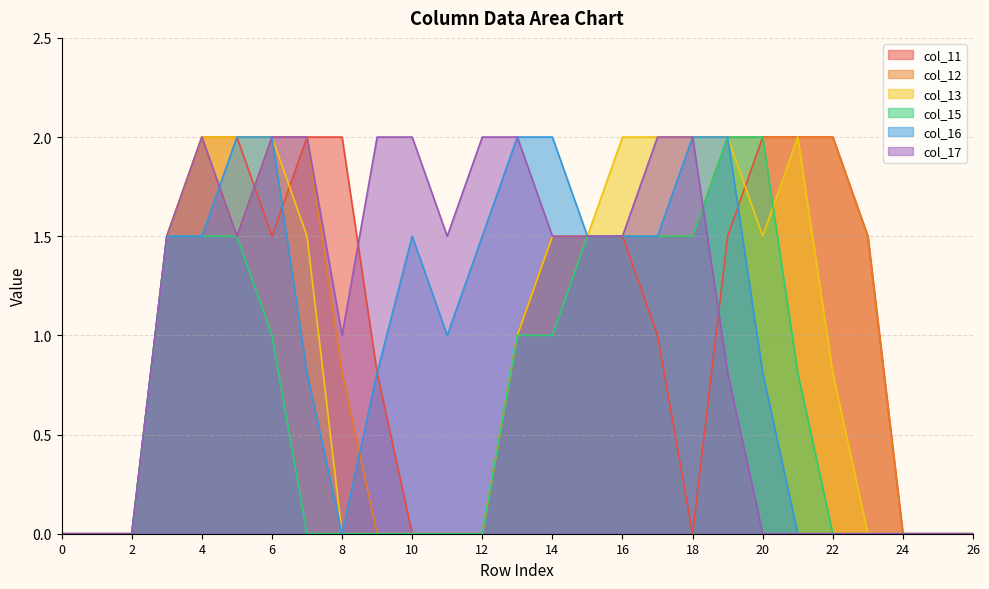

Reading left to right, what are all the values shown in this chart?

col_11: 0.0	0.0	0.0	1.5	2.0	2.0	1.5	2.0	2.0	0.8	0.0	0.0	0.0	1.0	1.5	1.5	1.5	1.0	0.0	1.5	2.0	2.0	2.0	1.5	0.0	0.0	0.0
col_12: 0.0	0.0	0.0	1.5	2.0	1.5	2.0	2.0	0.8	0.0	0.0	0.0	0.0	1.0	1.5	1.5	1.5	1.5	1.5	2.0	2.0	2.0	2.0	1.5	0.0	0.0	0.0
col_13: 0.0	0.0	0.0	1.5	2.0	2.0	2.0	1.5	0.0	0.0	0.0	0.0	0.0	1.0	1.5	1.5	2.0	2.0	2.0	2.0	1.5	2.0	0.8	0.0	0.0	0.0	0.0
col_15: 0.0	0.0	0.0	1.5	1.5	1.5	1.0	0.0	0.0	0.0	0.0	0.0	0.0	1.0	1.0	1.5	1.5	1.5	1.5	2.0	2.0	0.8	0.0	0.0	0.0	0.0	0.0
col_16: 0.0	0.0	0.0	1.5	1.5	2.0	2.0	0.8	0.0	0.8	1.5	1.0	1.5	2.0	2.0	1.5	1.5	1.5	2.0	2.0	0.8	0.0	0.0	0.0	0.0	0.0	0.0
col_17: 0.0	0.0	0.0	1.5	2.0	1.5	2.0	2.0	1.0	2.0	2.0	1.5	2.0	2.0	1.5	1.5	1.5	2.0	2.0	0.8	0.0	0.0	0.0	0.0	0.0	0.0	0.0